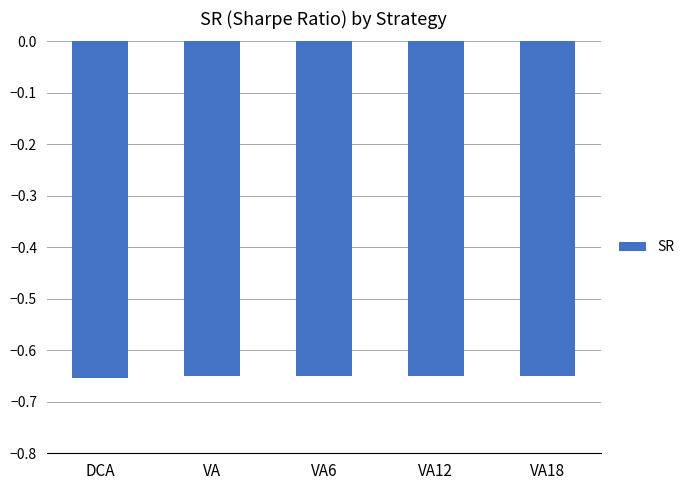

What is the label of the 4th bar from the right?

VA